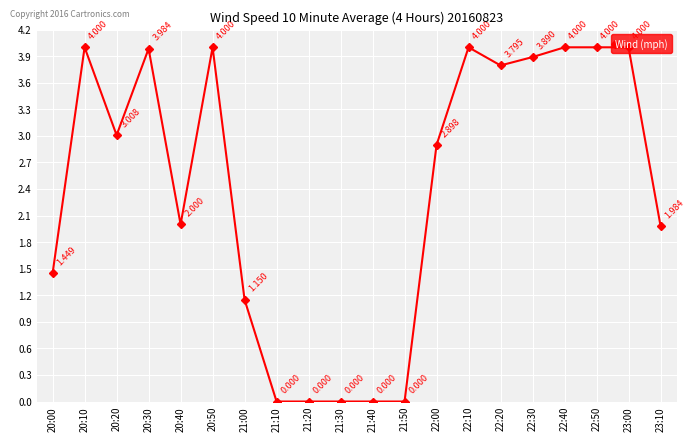

Where does the data first go above 3?

20:10